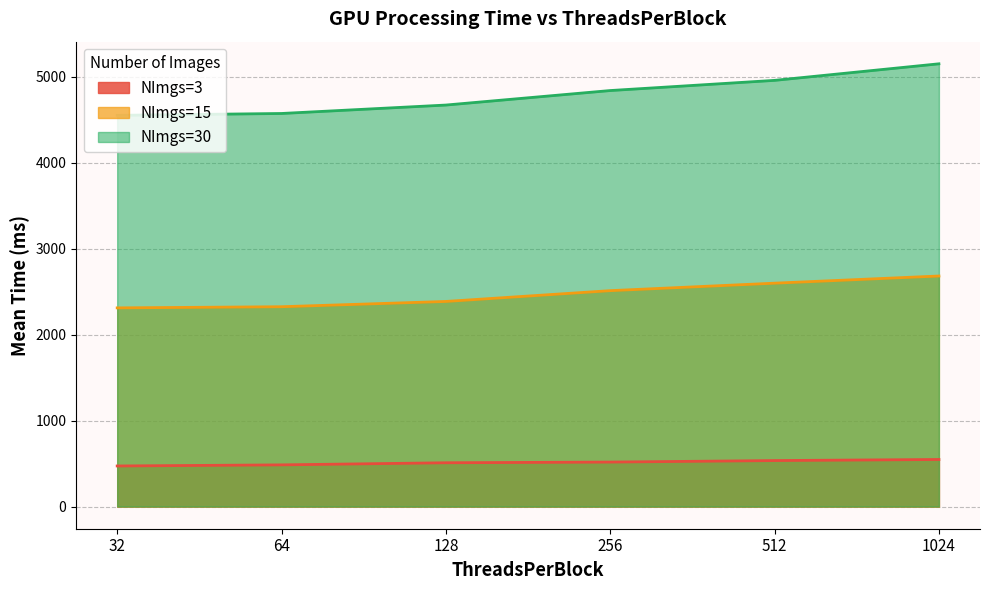

At which label does NImgs=15 reach its peak?

1024